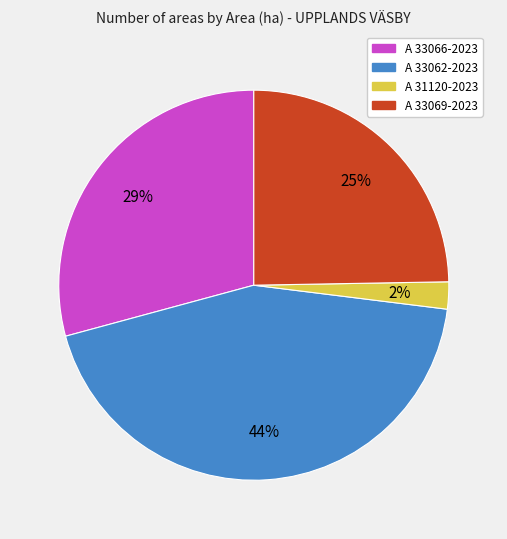

To the nearest percent, what is the average slice percentage?

25%